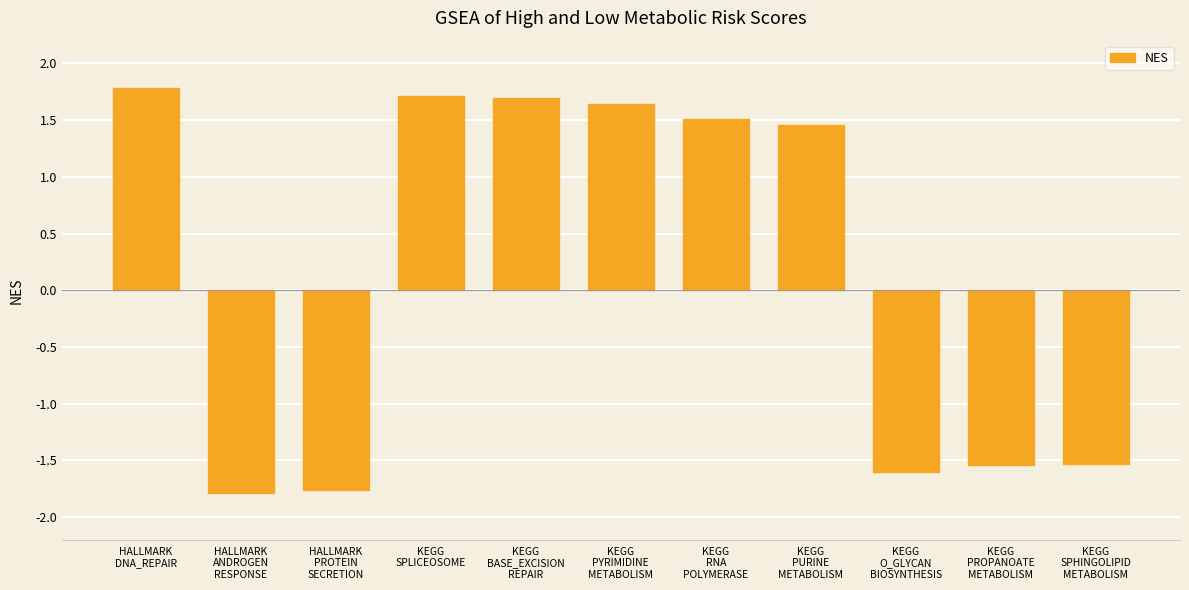

Does the chart contain any negative values?

Yes